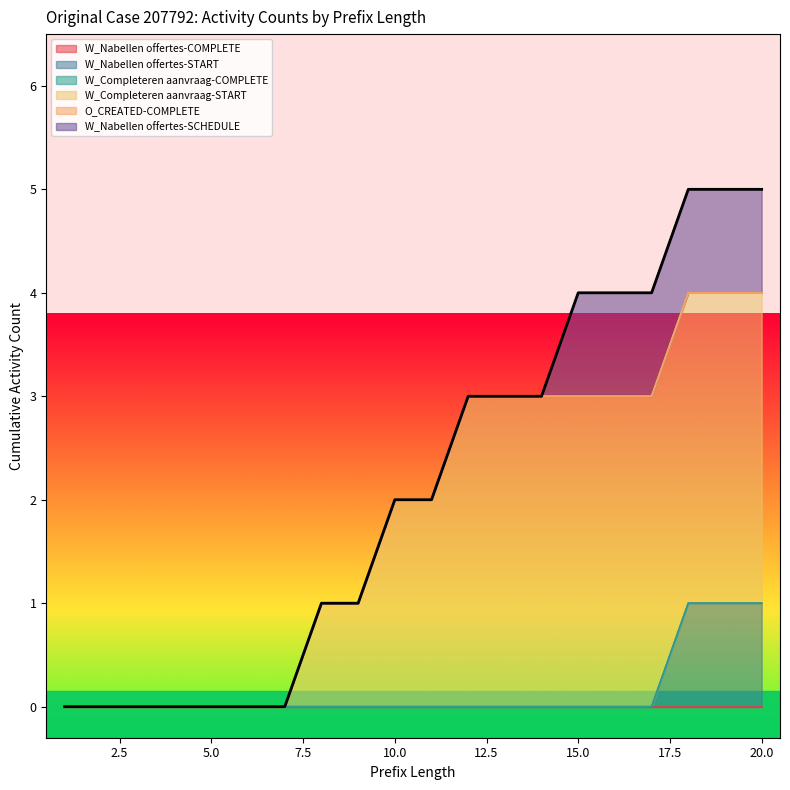

How many data points does each series have?

20